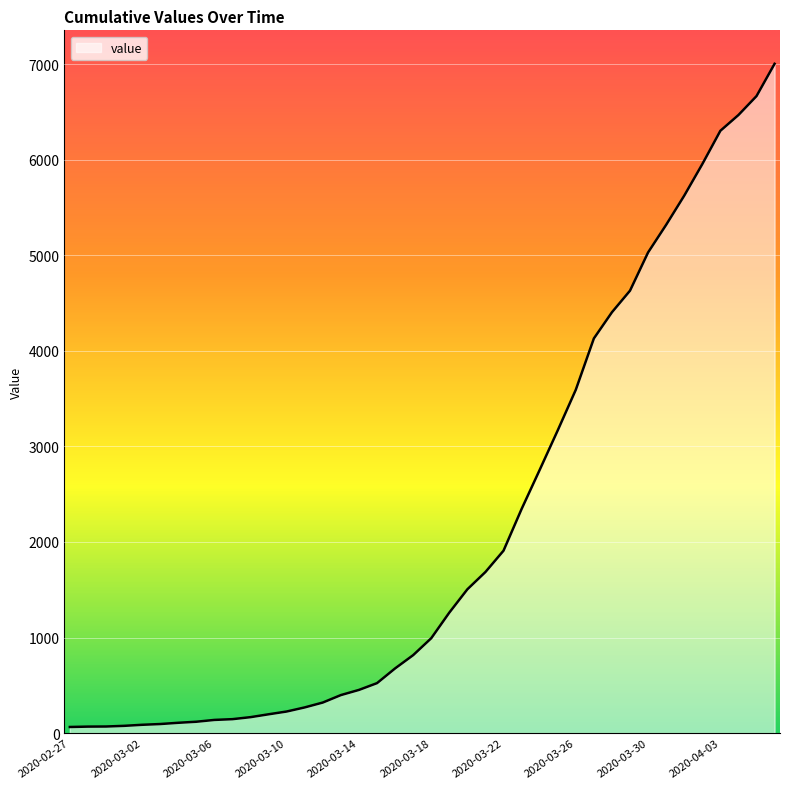

What is the greatest value displayed?

7004